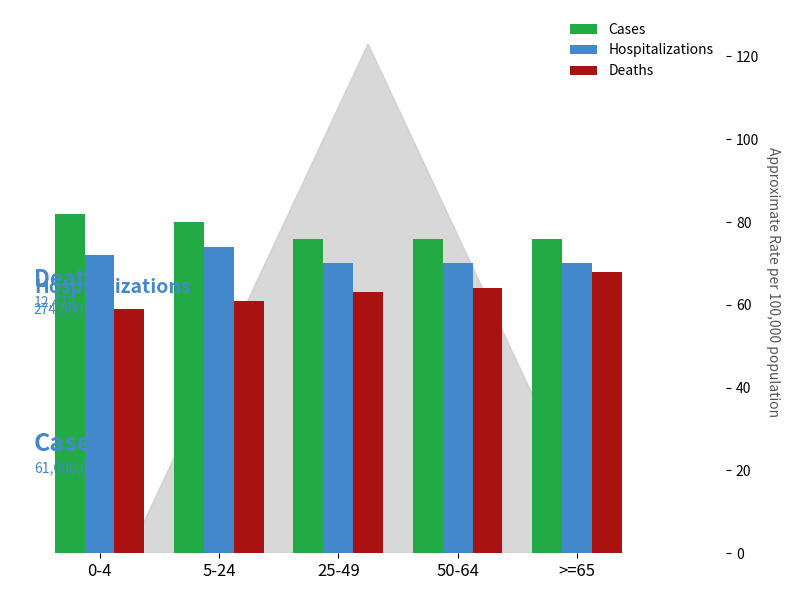

Reading right to left, what are all the values shown in this chart?

Cases: >=65=76	50-64=76	25-49=76	5-24=80	0-4=82
Hospitalizations: >=65=70	50-64=70	25-49=70	5-24=74	0-4=72
Deaths: >=65=68	50-64=64	25-49=63	5-24=61	0-4=59